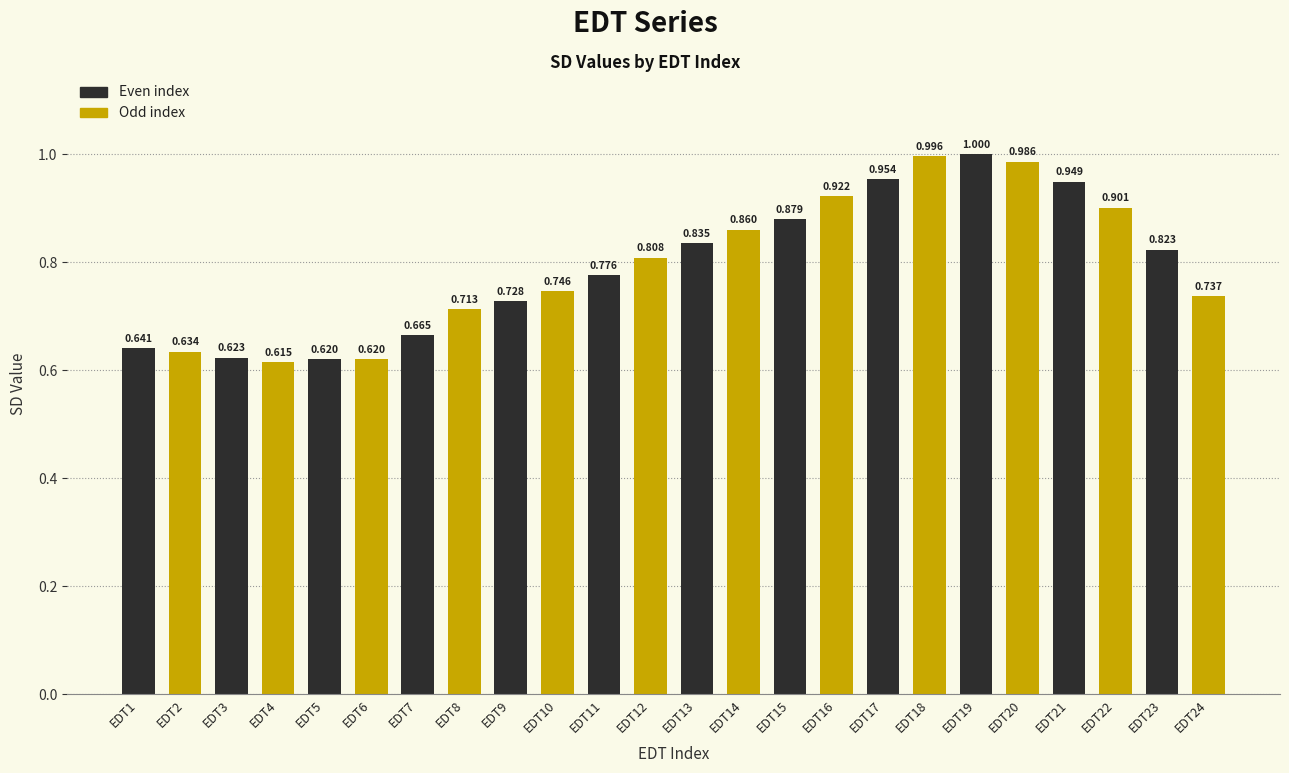

Rank the categories by value from lowest to highest.

EDT4, EDT5, EDT6, EDT3, EDT2, EDT1, EDT7, EDT8, EDT9, EDT24, EDT10, EDT11, EDT12, EDT23, EDT13, EDT14, EDT15, EDT22, EDT16, EDT21, EDT17, EDT20, EDT18, EDT19